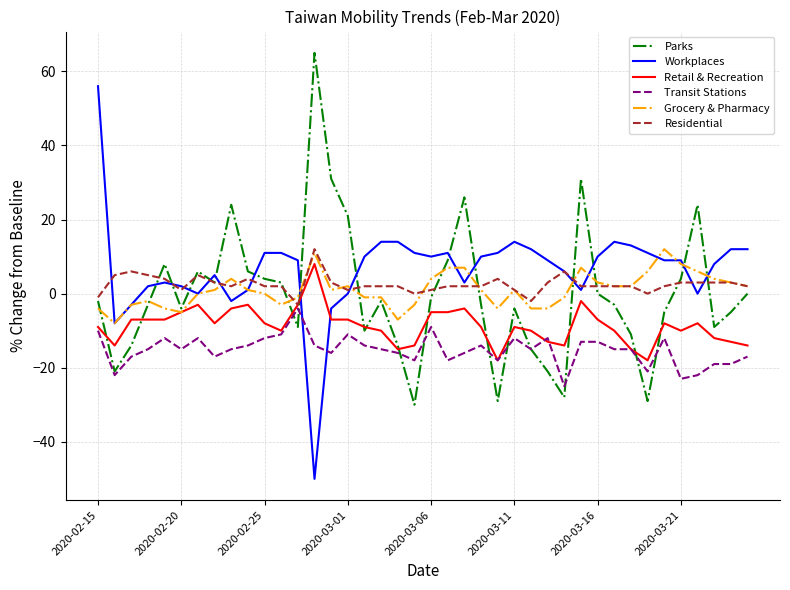

Which series has the widest spread of values?

Workplaces